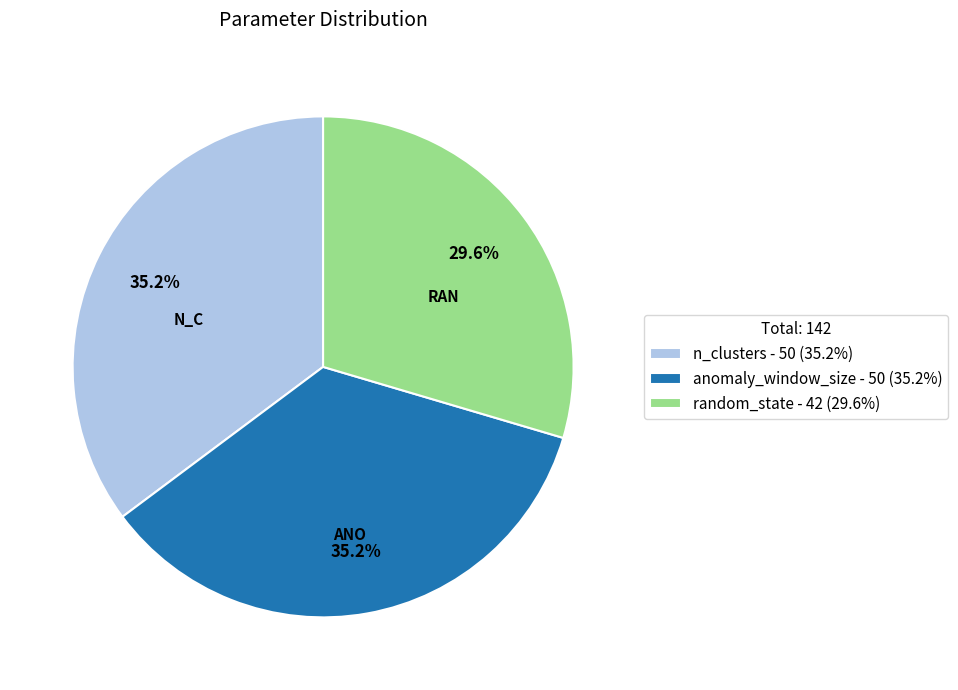

Does any single category account for the majority?

No